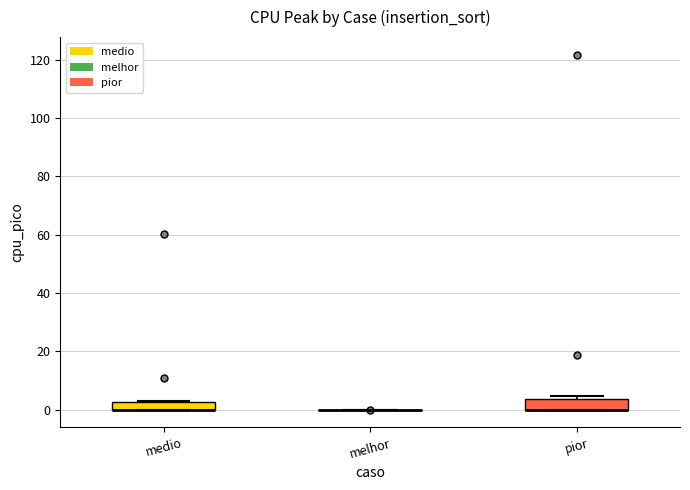

Where is the upper edge of the box for pior on the y-axis? The values are not printed on the chart, so give them approximately, as read against the axis.

4